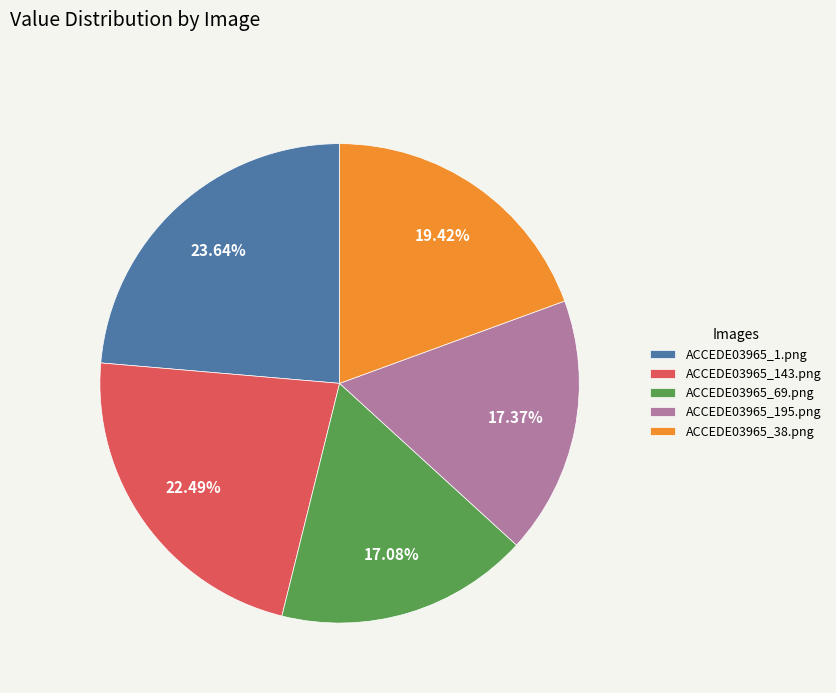

How many segments does this pie chart have?

5